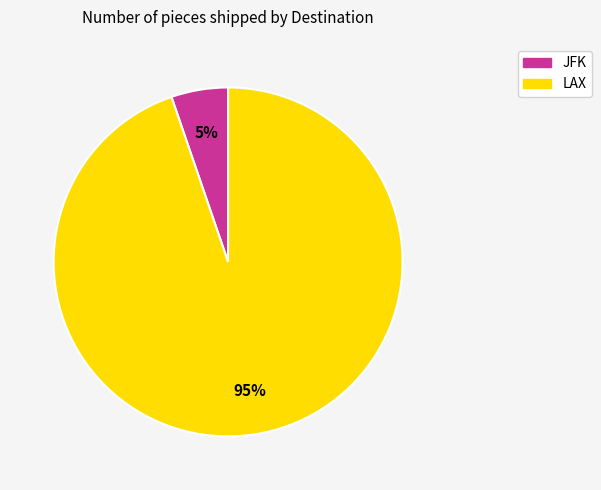

Combined, do LAX and JFK account for over 50%?

Yes